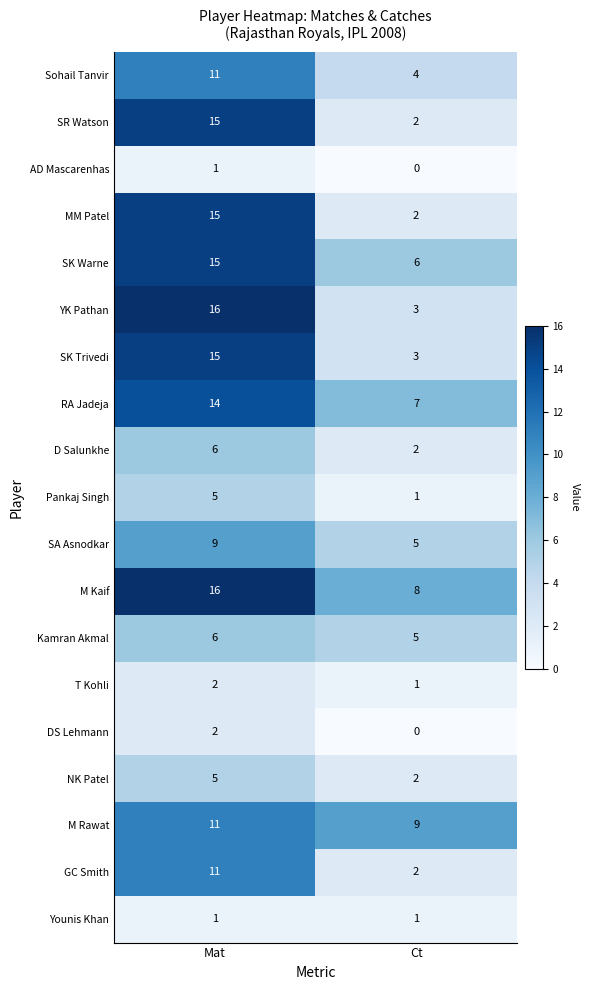

At which label is Kamran Akmal closest to 5?

Ct